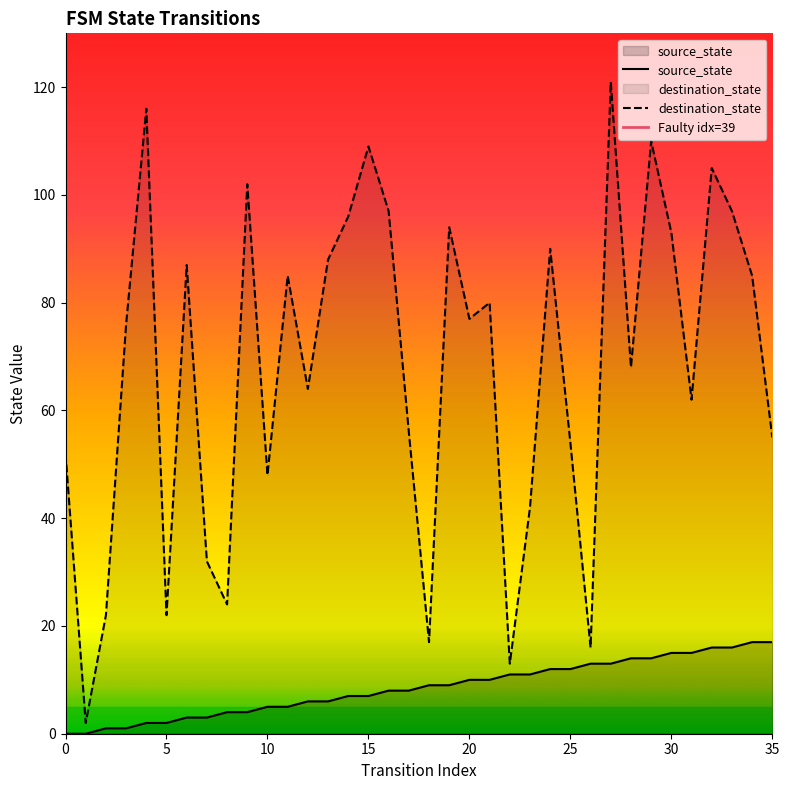

Which series has the largest total across all categories?

destination_state